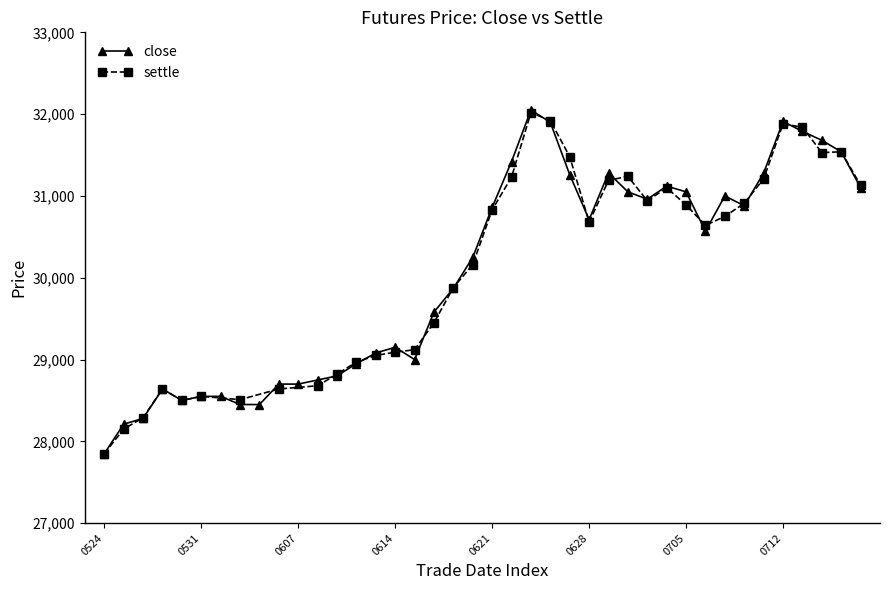

What is the average value?

30043